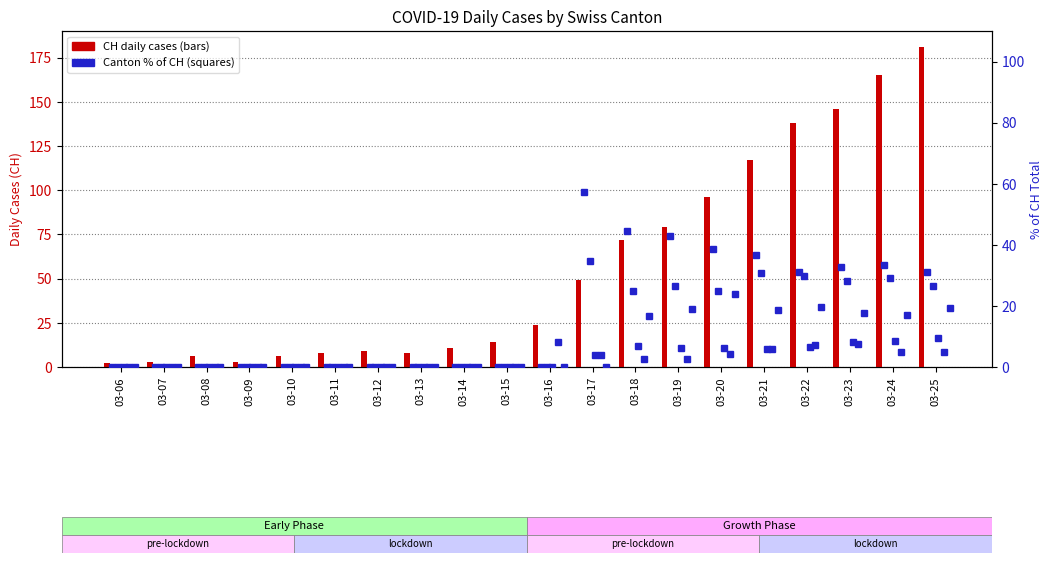

Is the value of BL (% of CH) at 03-23 greater than the value of CH (total) at 03-23?

No